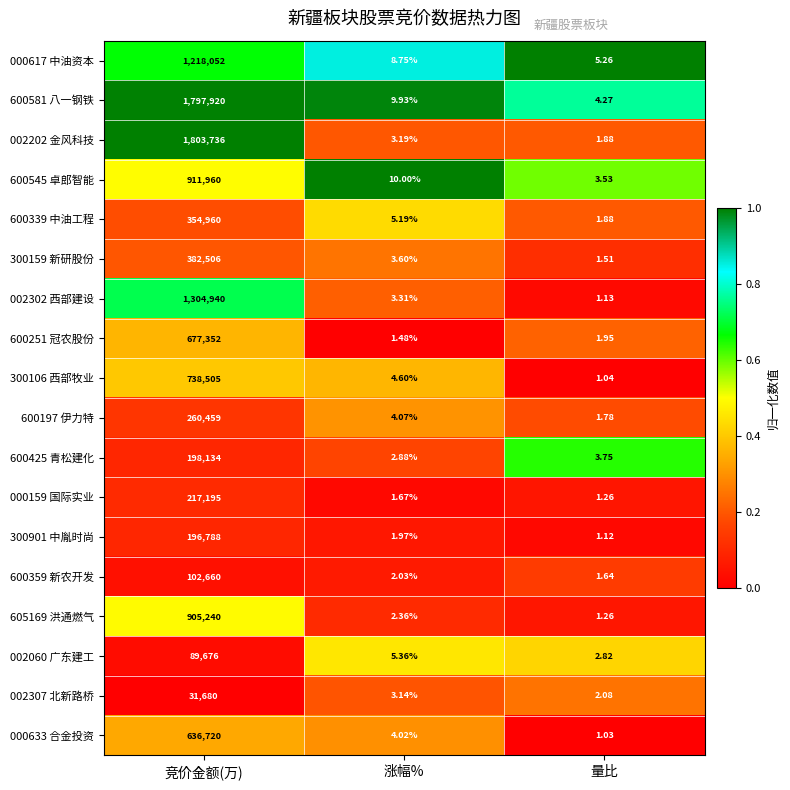

Is the value of 300901 中胤时尚 at 量比 greater than the value of 000617 中油资本 at 量比?

No